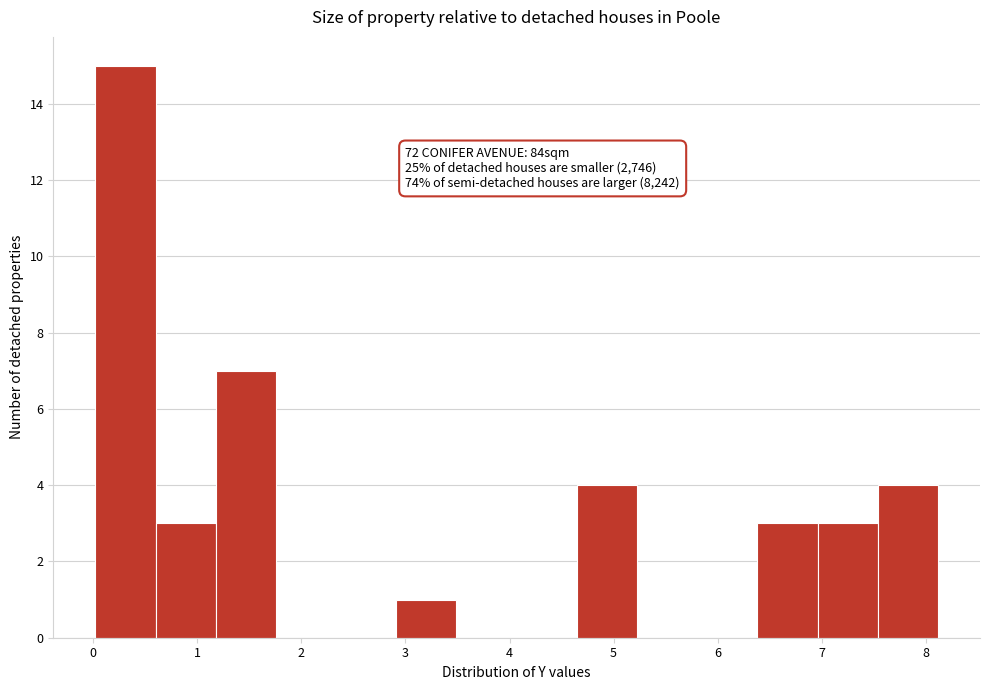

Over which range of the x-axis is the bar tallest?

0.0 to 0.6